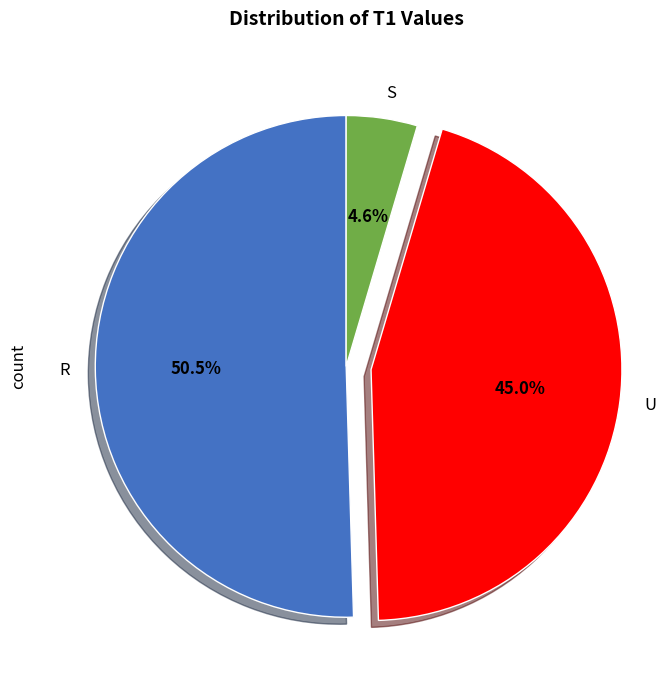

To the nearest percent, what portion does S represent?

5%